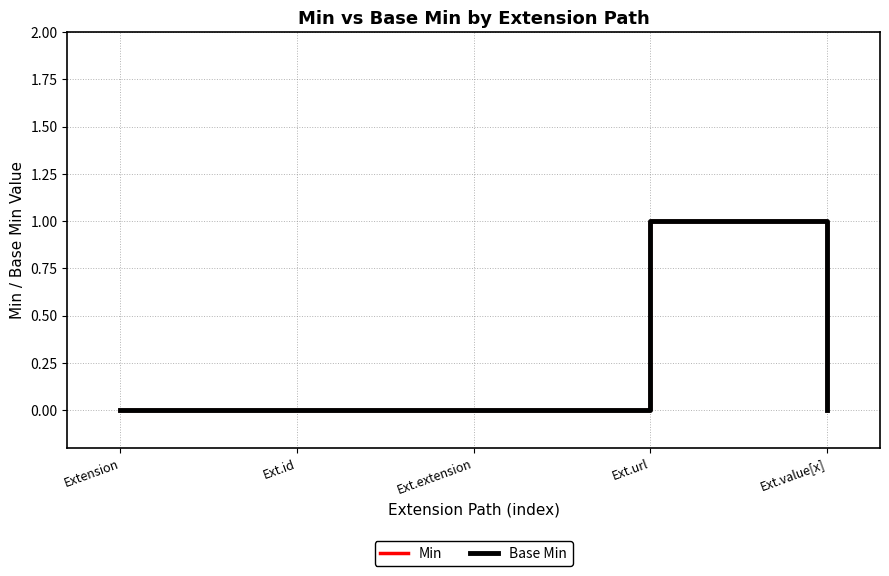

At which category does the chart reach its peak across all series?

Ext.url